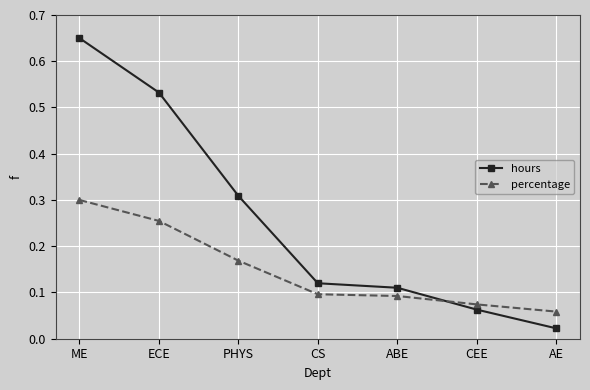

What is the label of the 7th point from the right?

ME